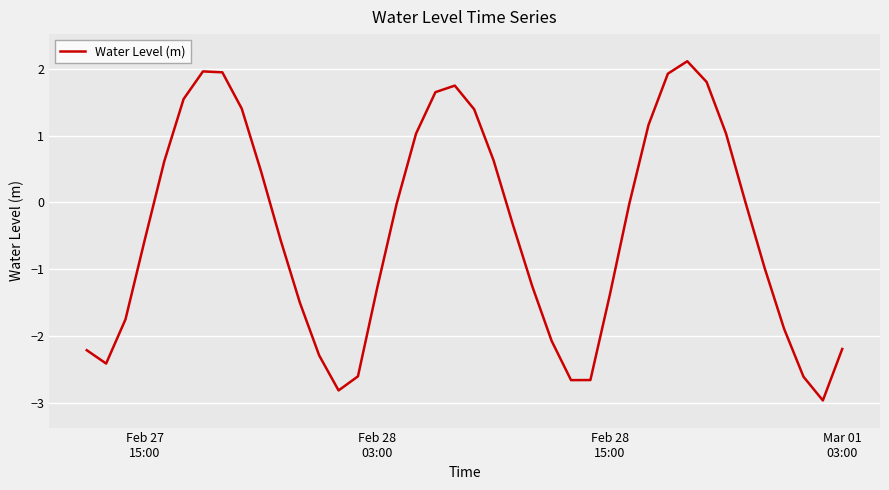

What is the greatest value displayed?

2.1